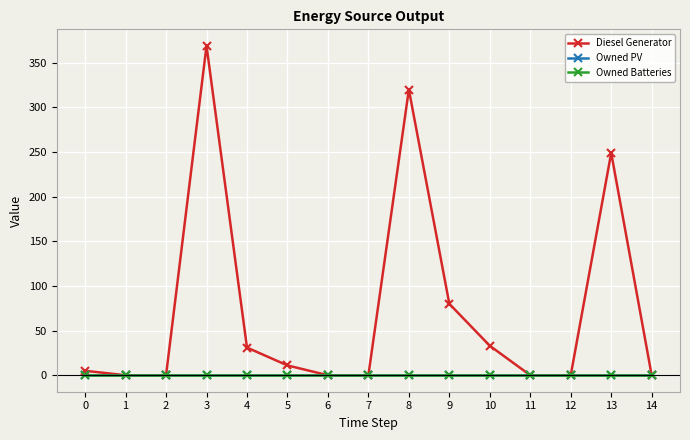

What is the total value across all series at 3?

369